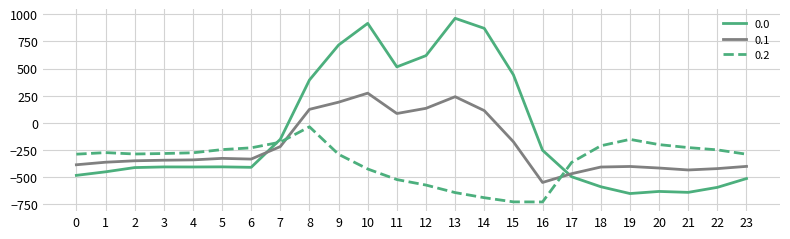

What is the approximate value of 0.0 at 18?

-586.7